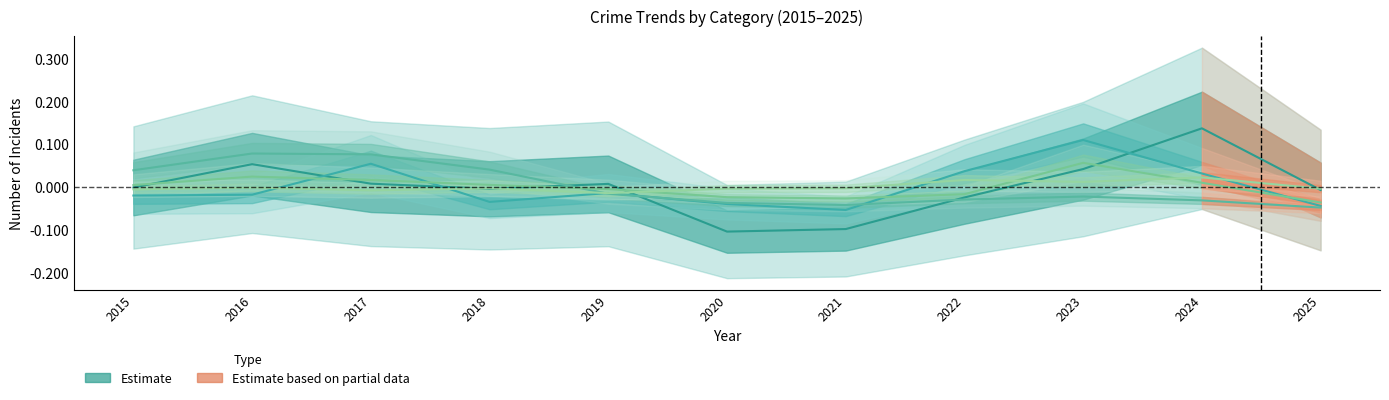

What is the spread (max minus min) of values at 2021?

0.1